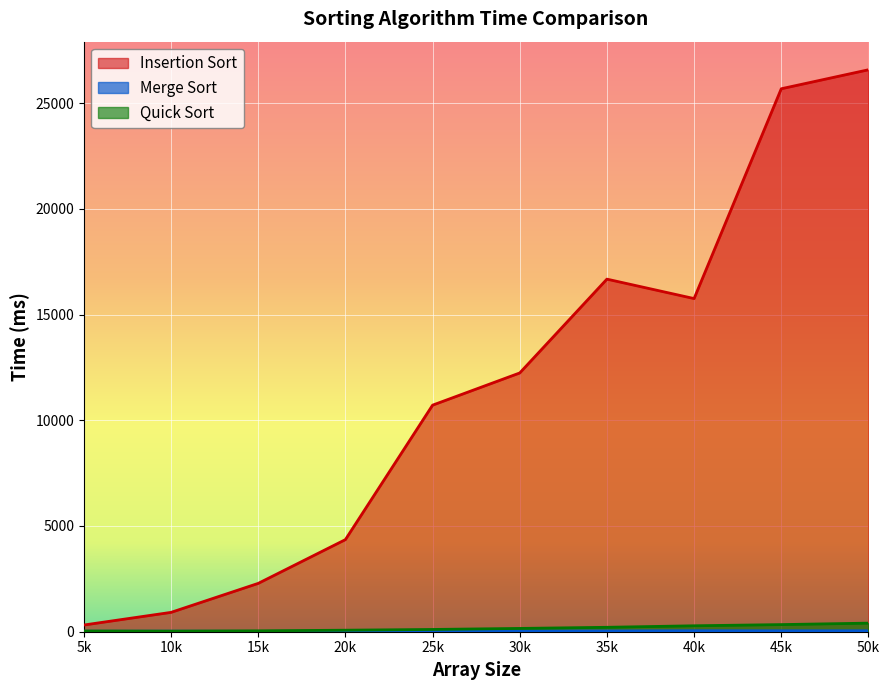

Rank the categories by Insertion Sort value from highest to lowest.

50k, 45k, 35k, 40k, 30k, 25k, 20k, 15k, 10k, 5k